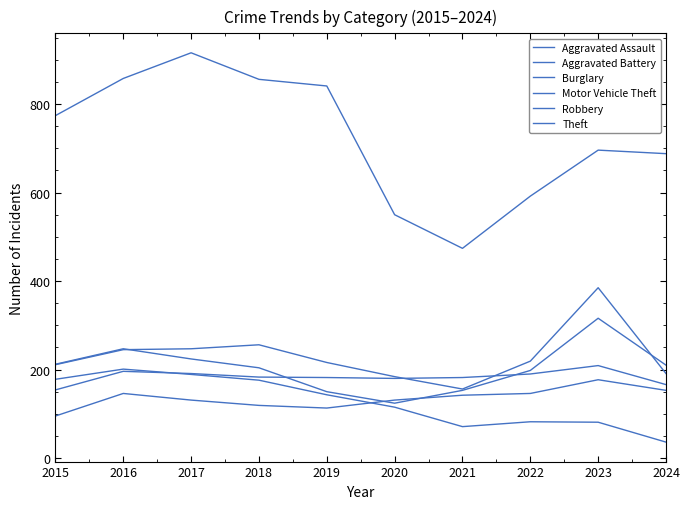

True or false: Robbery and Theft cross at least once.

False